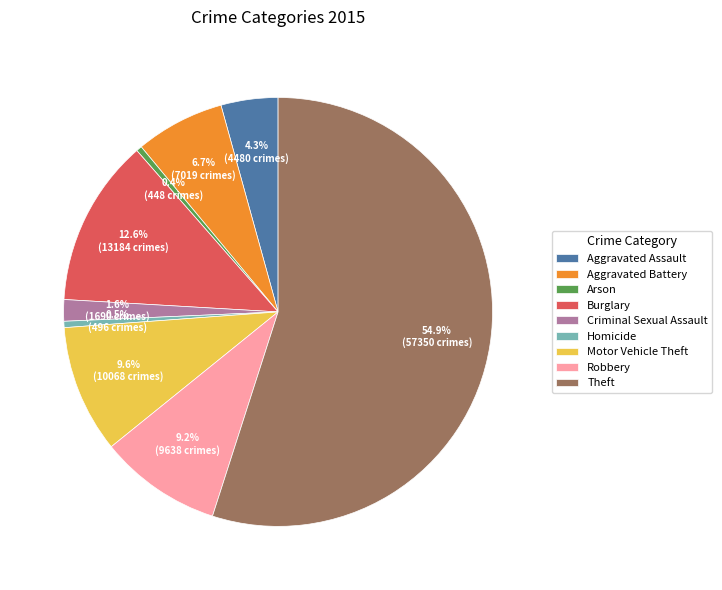

To the nearest percent, what is the average slice percentage?

11%